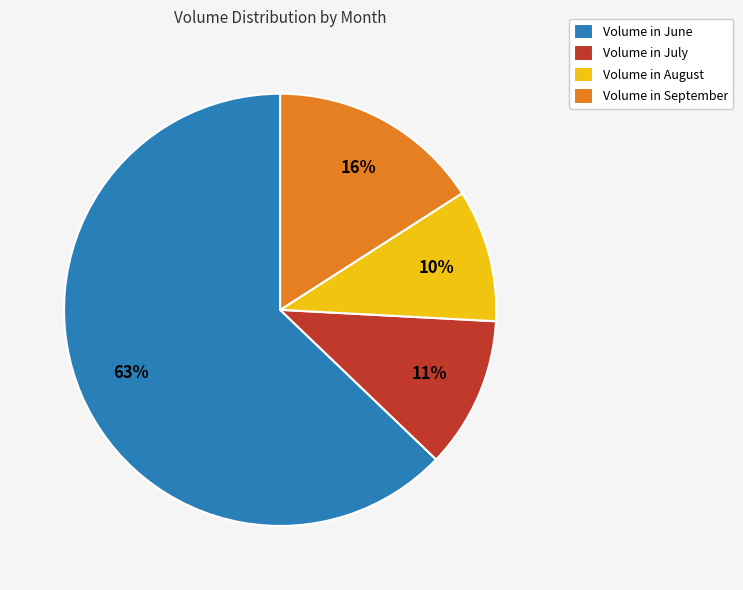

To the nearest percent, what is the difference between the largest and smallest slice percentages?

53%